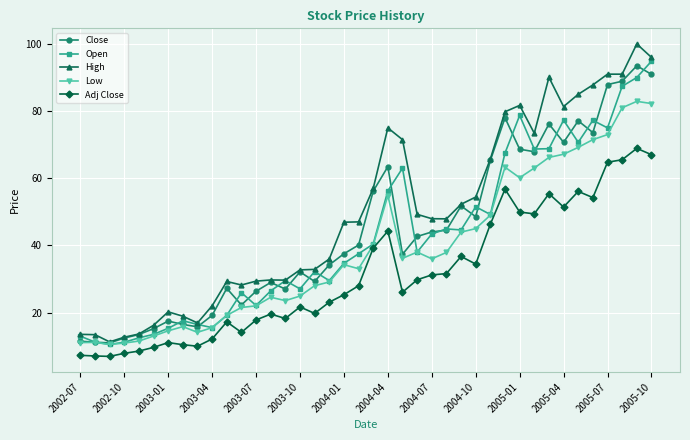

True or false: Low has more than 0 interior local peaks.

True